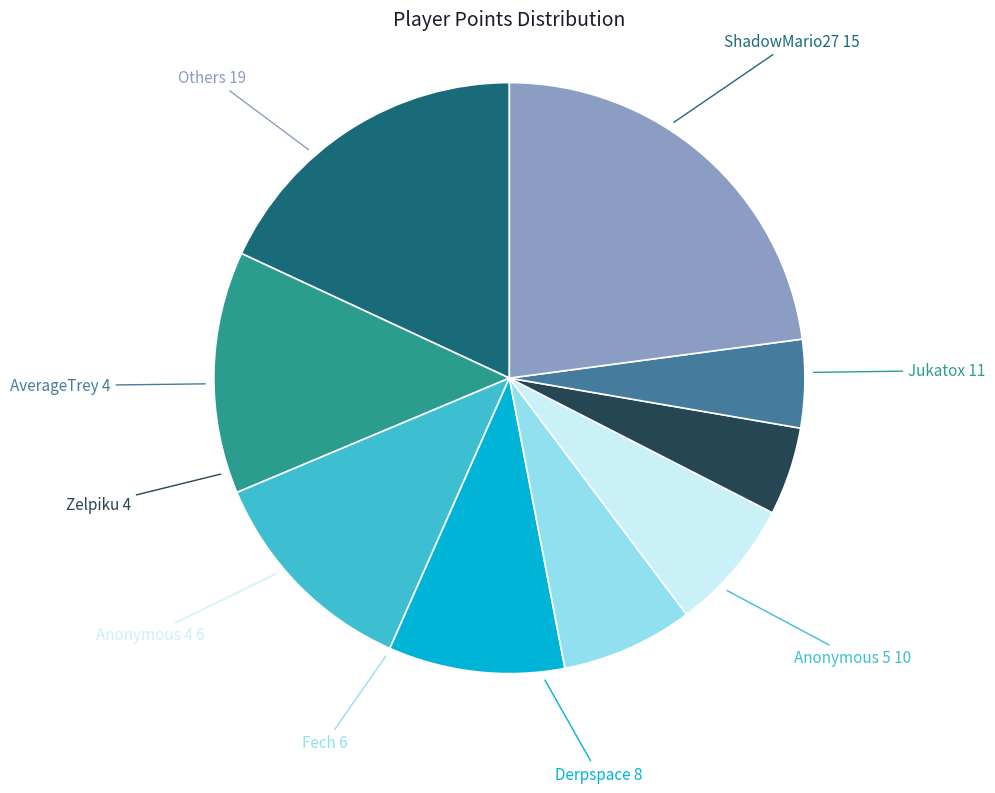

Does any single category account for the majority?

No